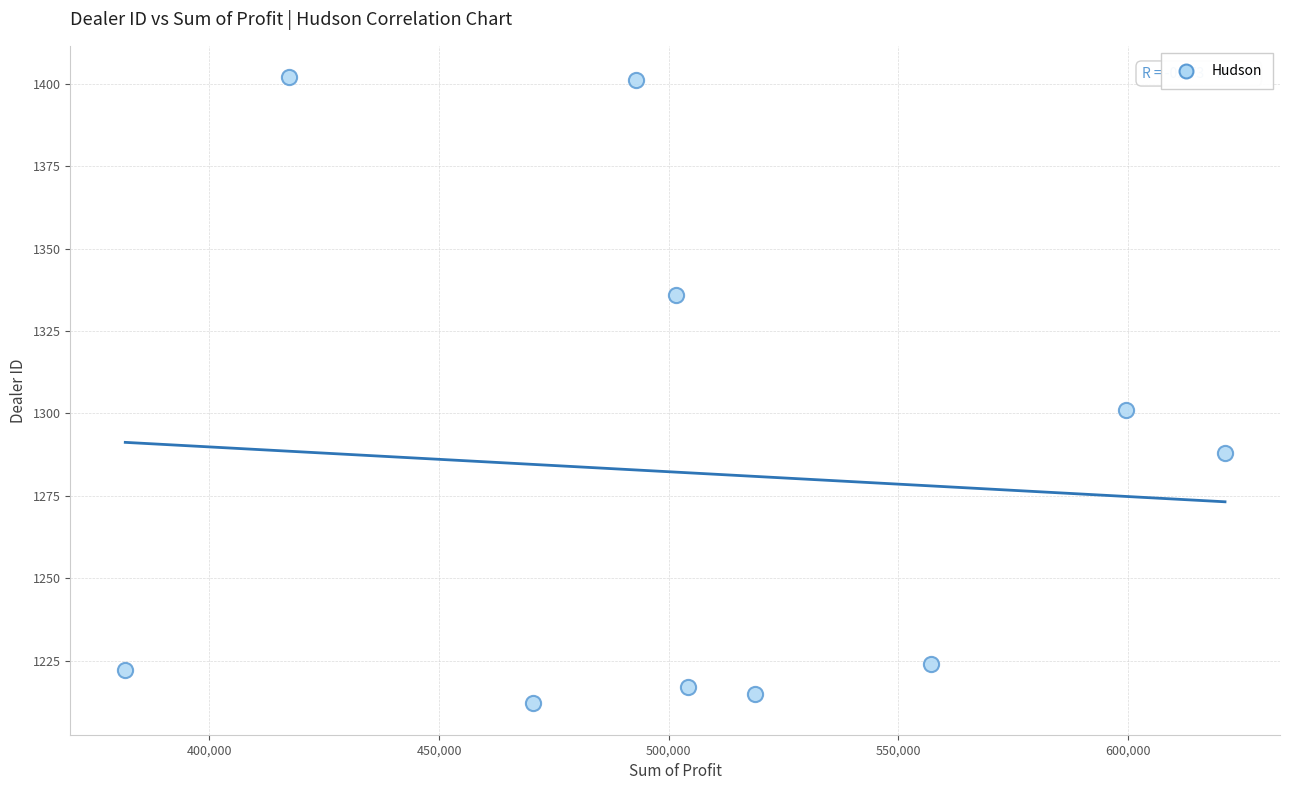

What Y value in the scatter plot is closest to 1307?

1301